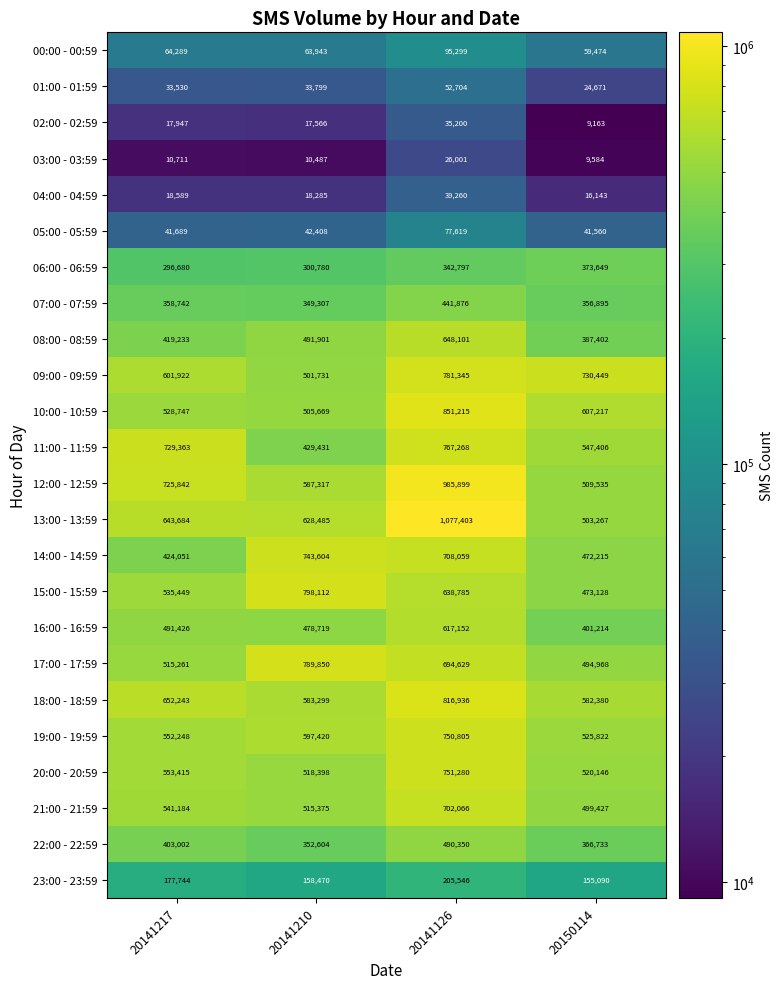

Which series has the widest spread of values?

13:00 - 13:59